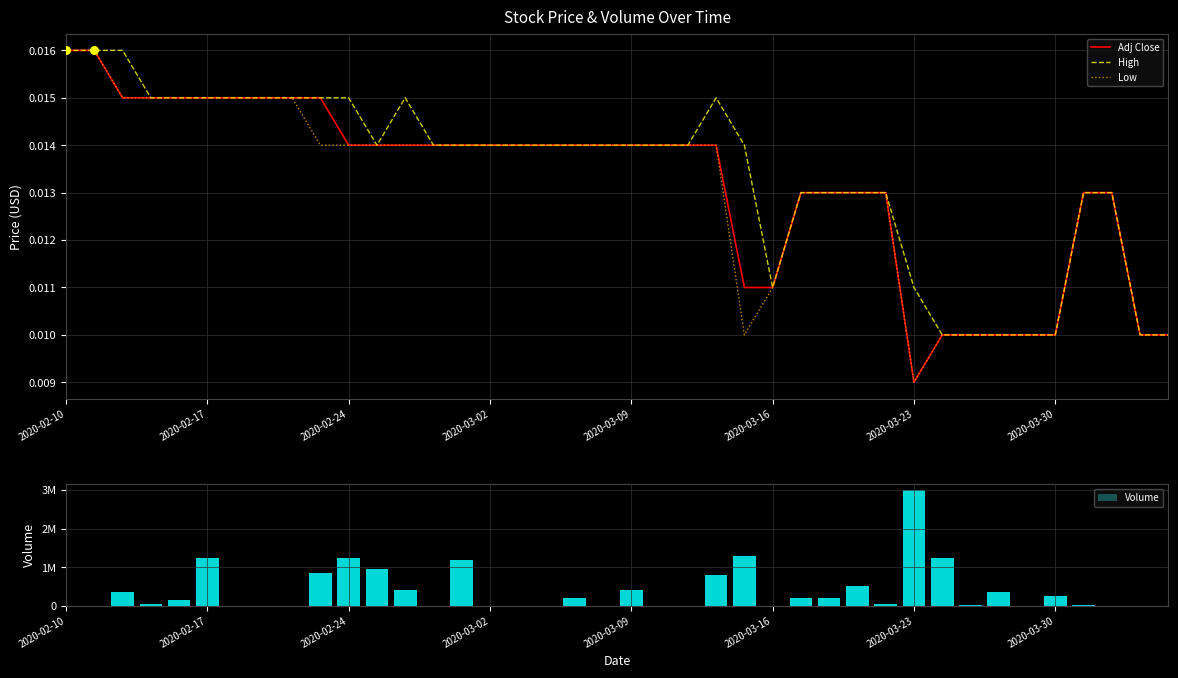

At how many categories does at least one series exceed 47317?

19